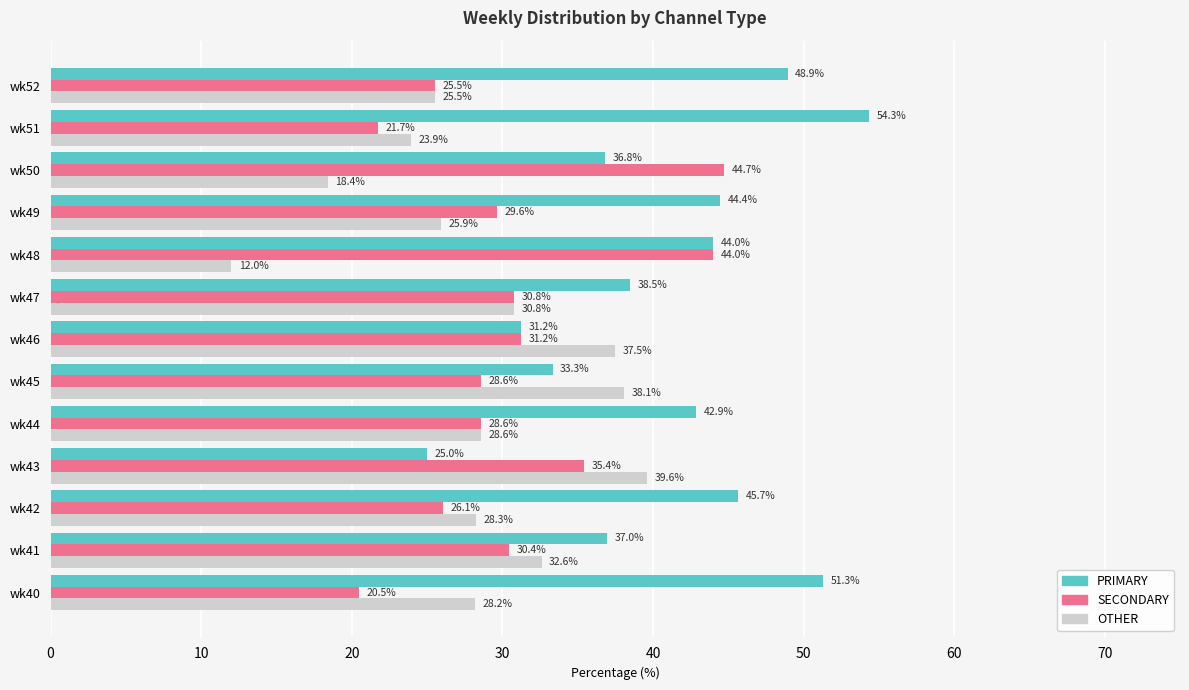

At how many categories does at least one series exceed 36?

13